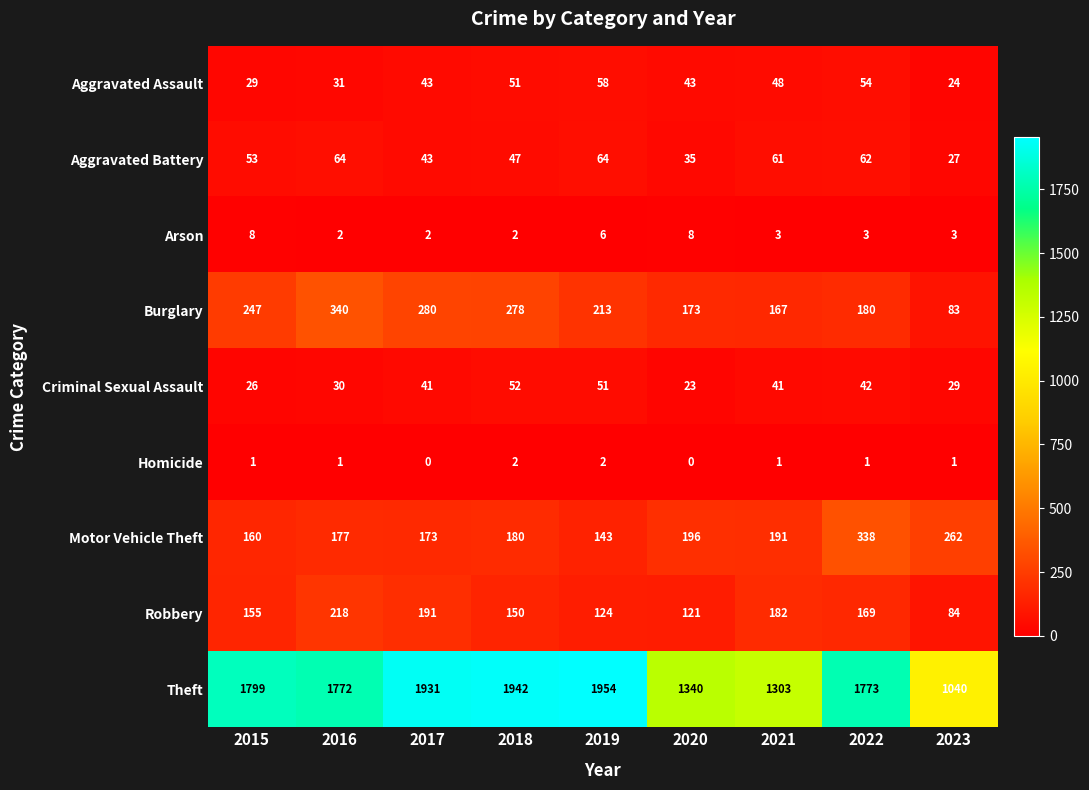

How many Homicide values are between 1 and 2?

7